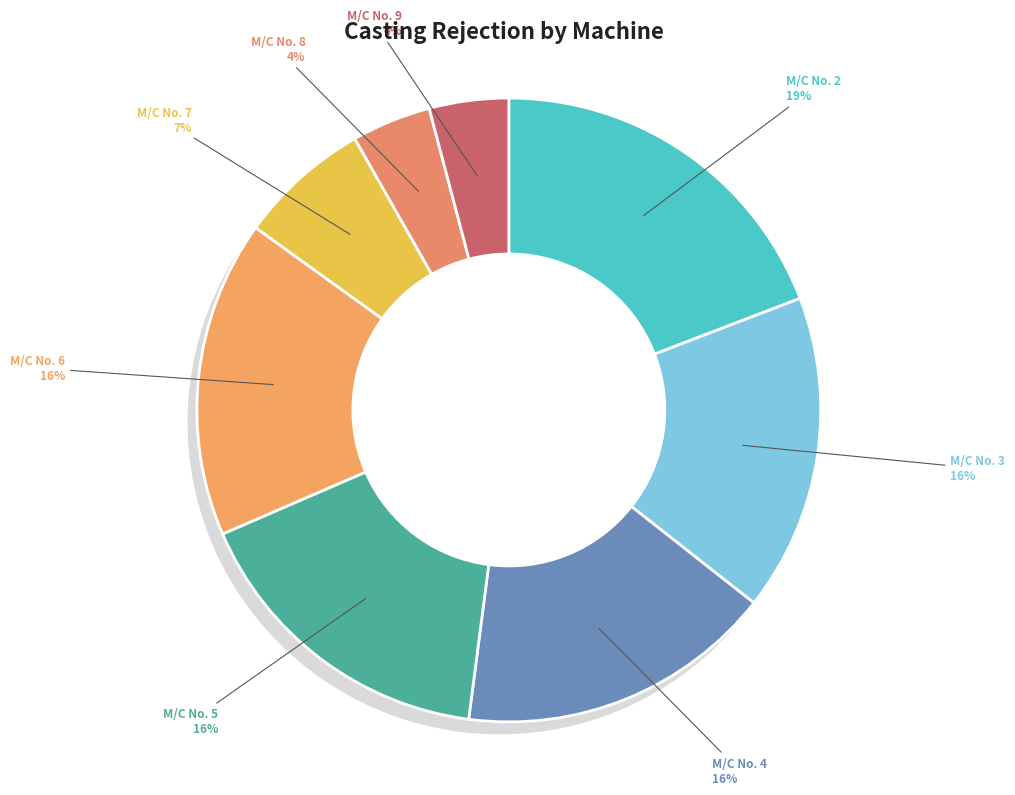

Count the number of slices in the pie.

8